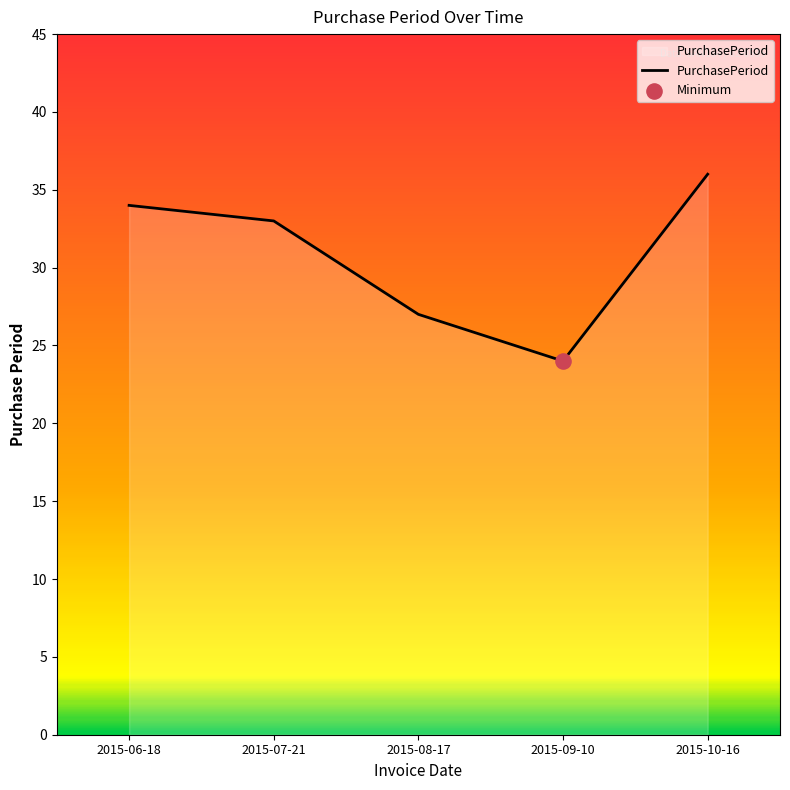

What is the change in value from 2015-08-17 to 2015-10-16?

+9